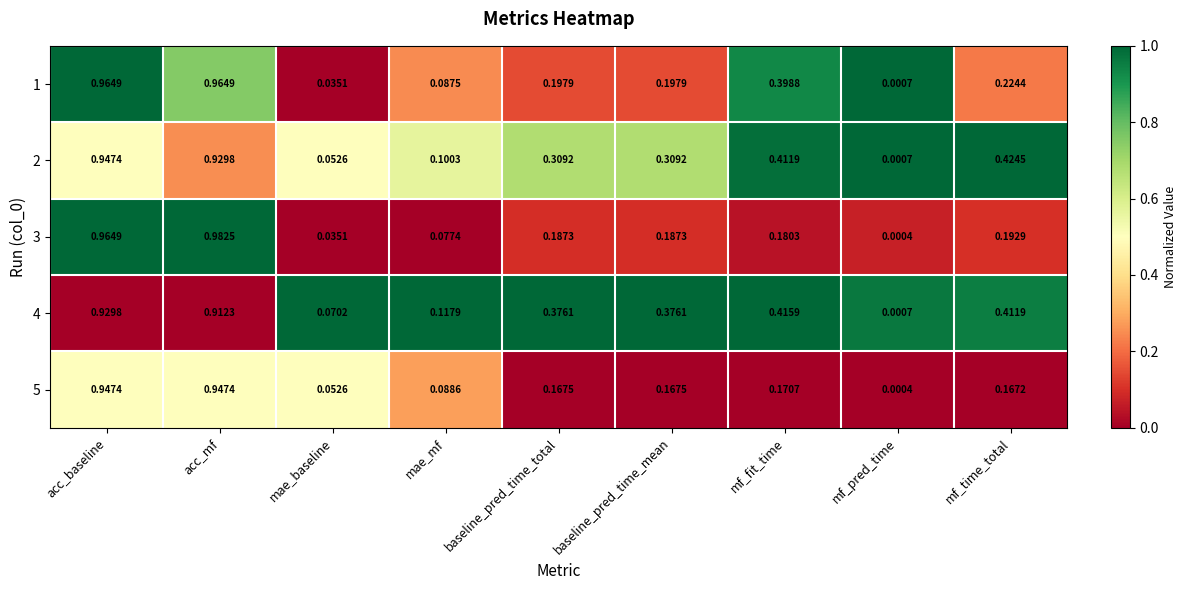

At which label does 3 reach its minimum?

mf_pred_time